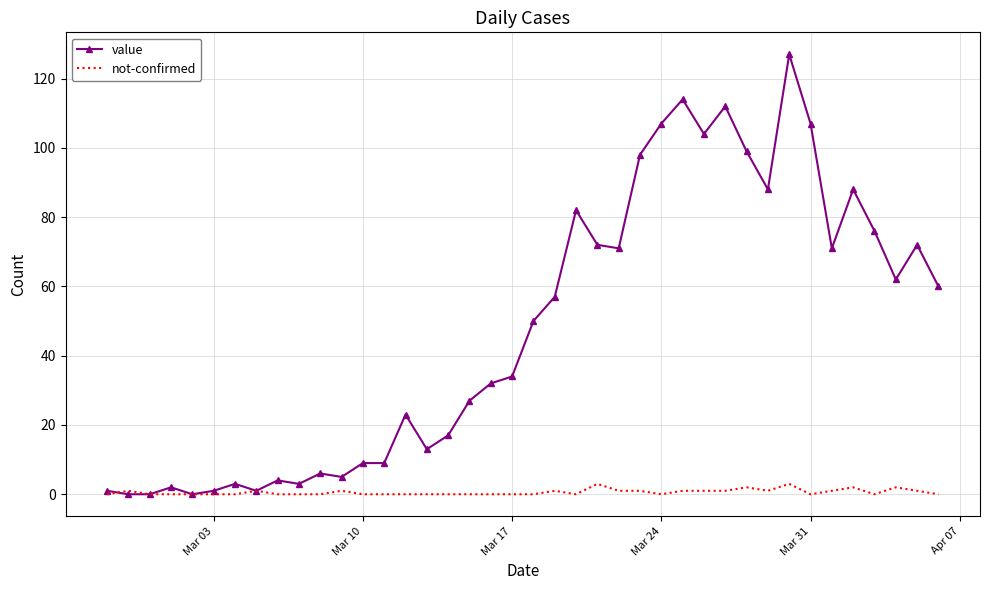

What is the maximum value for not-confirmed?

3